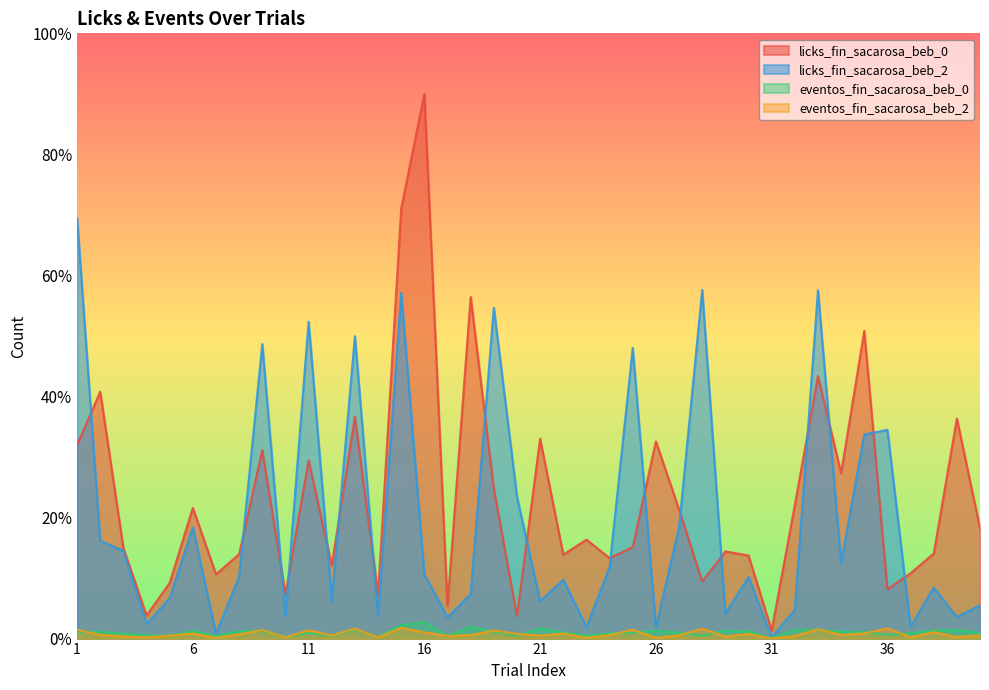

True or false: eventos_fin_sacarosa_beb_2 and licks_fin_sacarosa_beb_2 cross at least once.

False